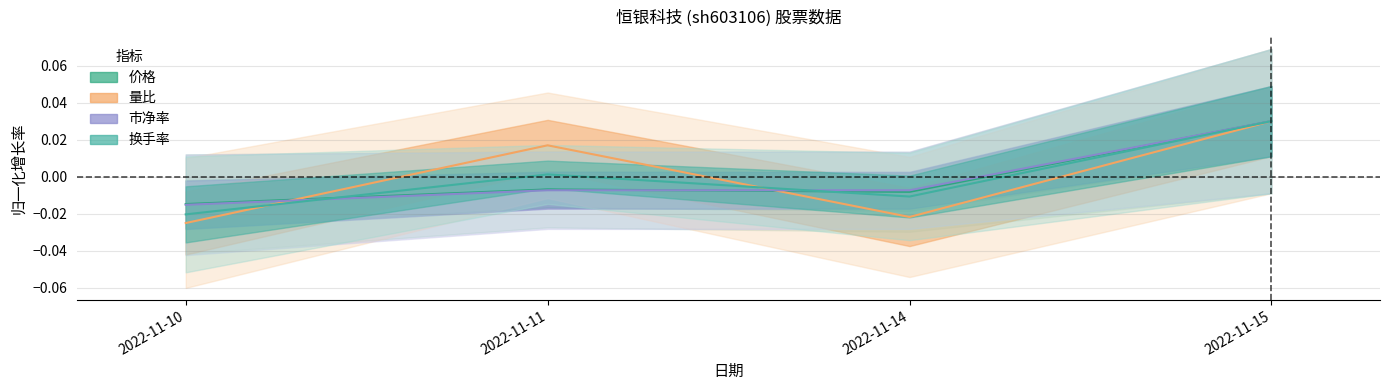

True or false: 市净率 has a value of 0.1 at 2022-11-15.

False